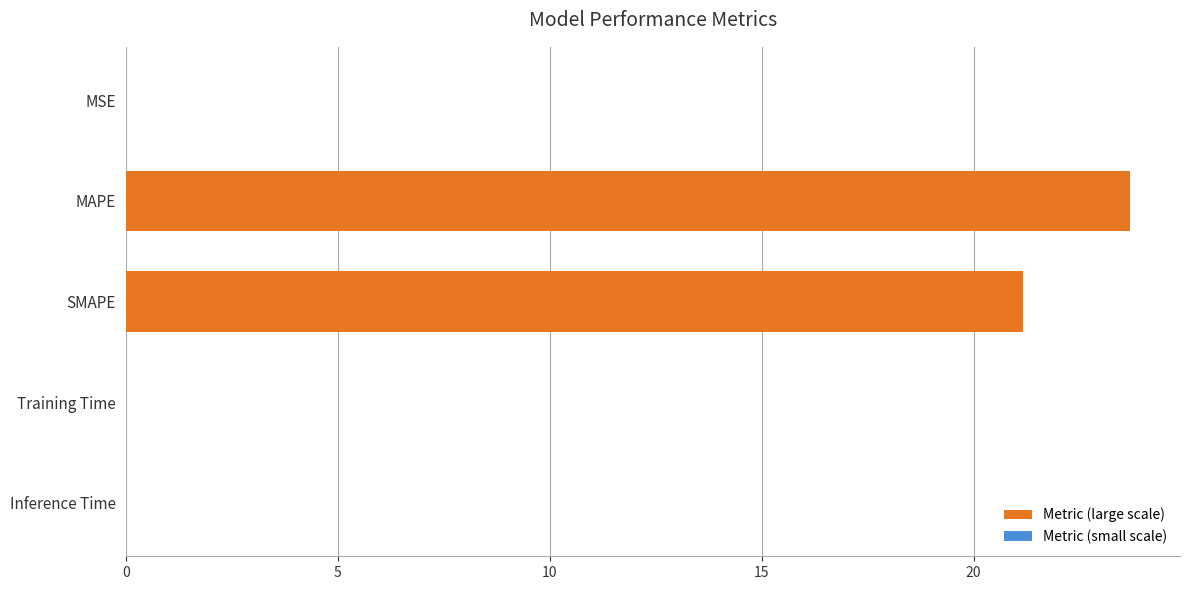

At which label is the value closest to 11?

SMAPE